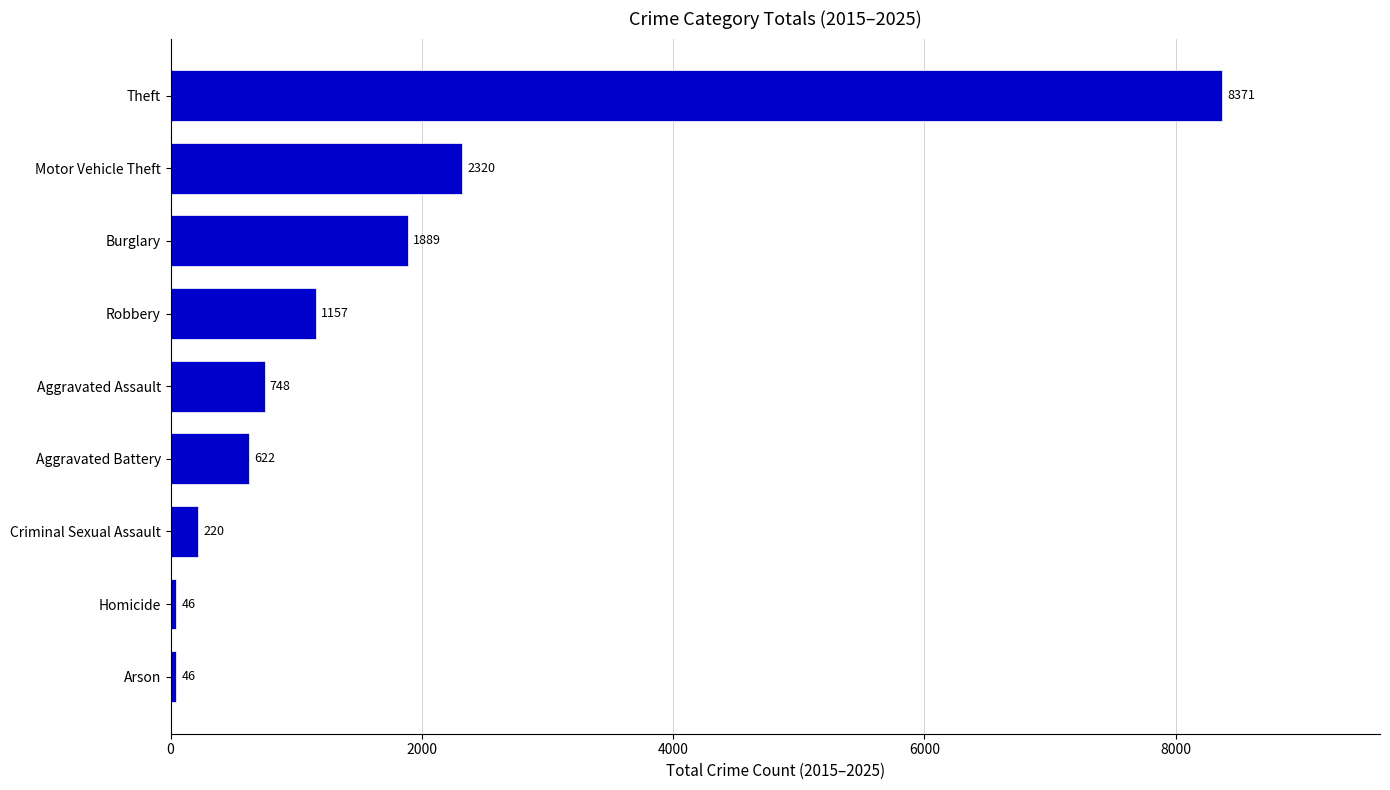

What is the difference between the values at Homicide and Motor Vehicle Theft?

2274